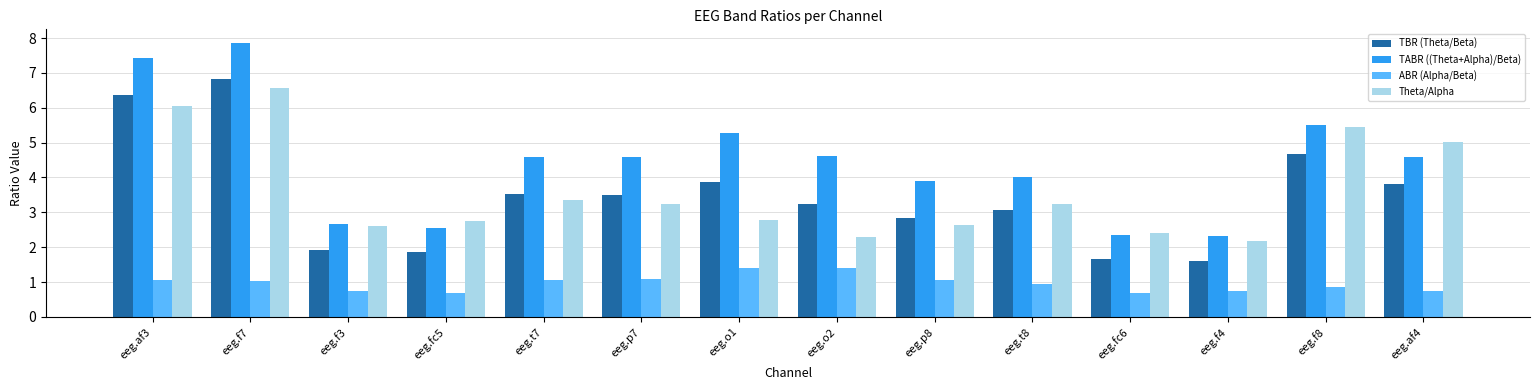

What is the value of the ABR (Alpha/Beta) bar at the 2nd from the left?

1.0